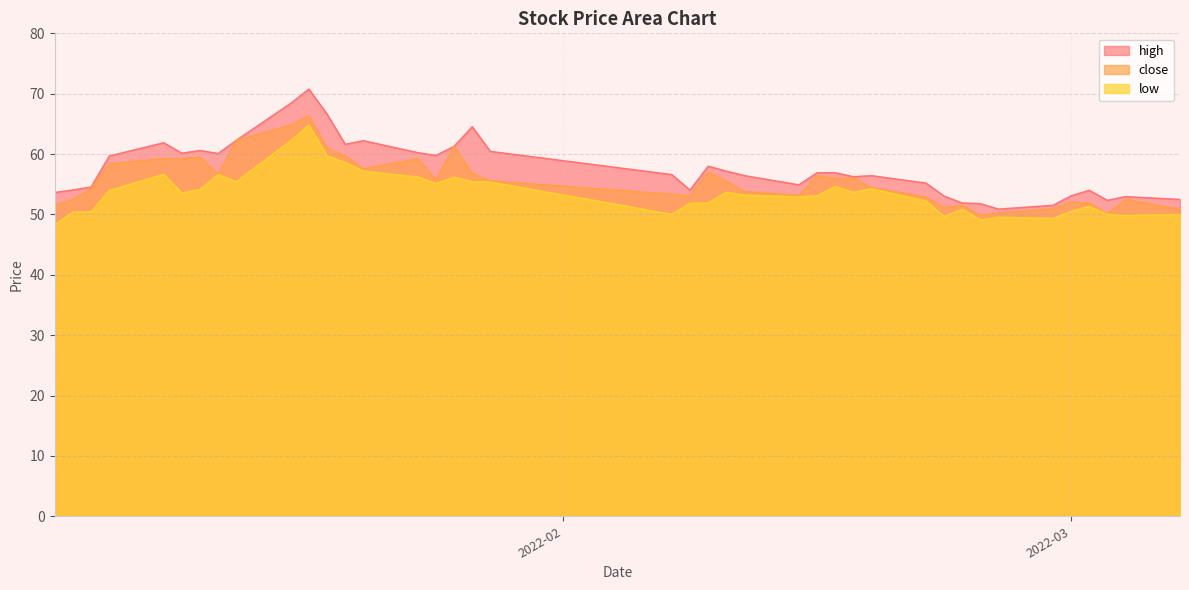

At which category is the sum across all series the highest?

2022-01-18